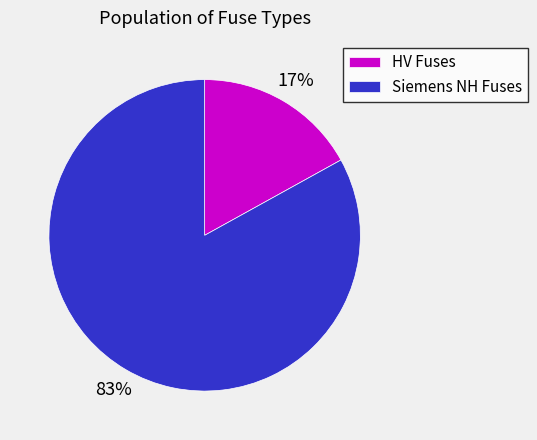

To the nearest percent, what is the difference between the largest and smallest slice percentages?

66%